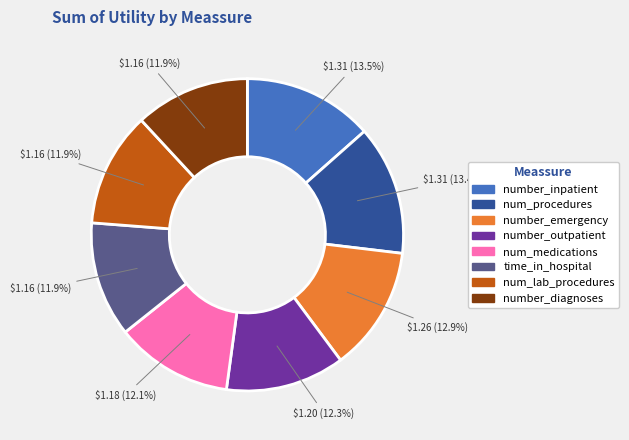

Does any single category account for the majority?

No